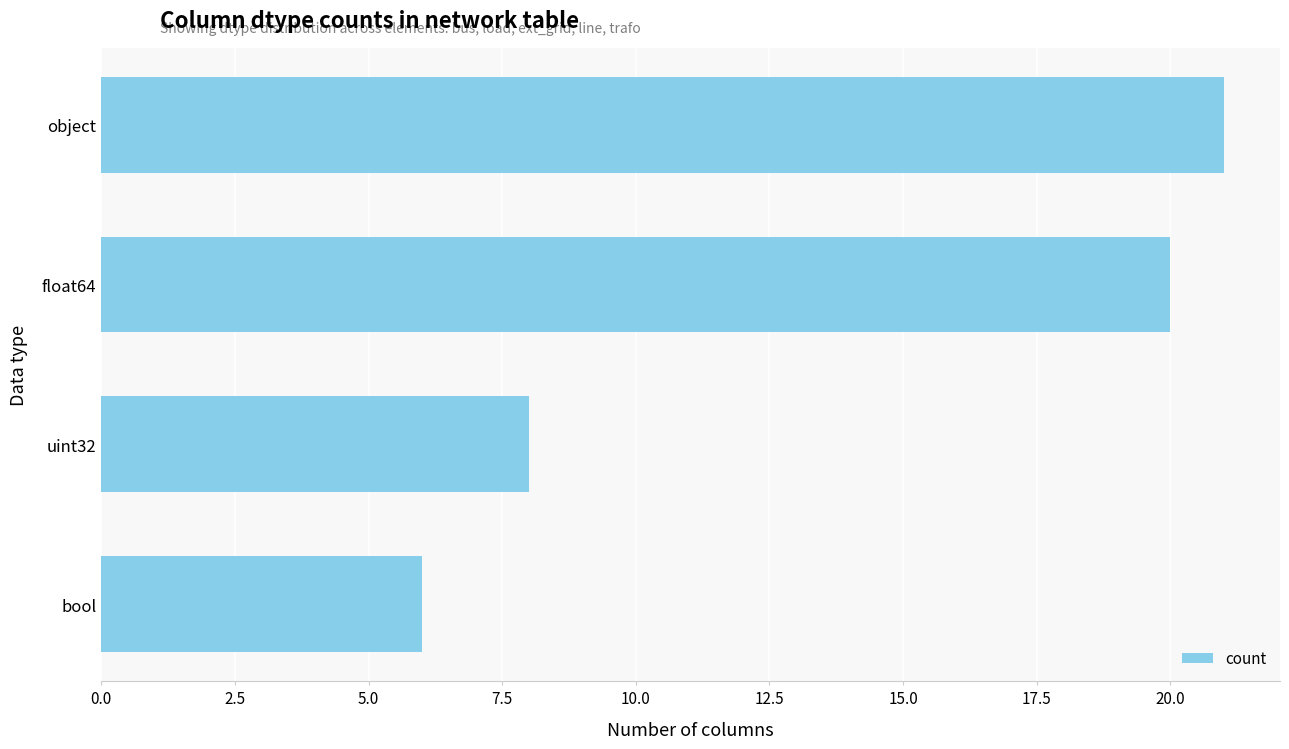

Reading top to bottom, what are all the values shown in this chart?

object=21	float64=20	uint32=8	bool=6